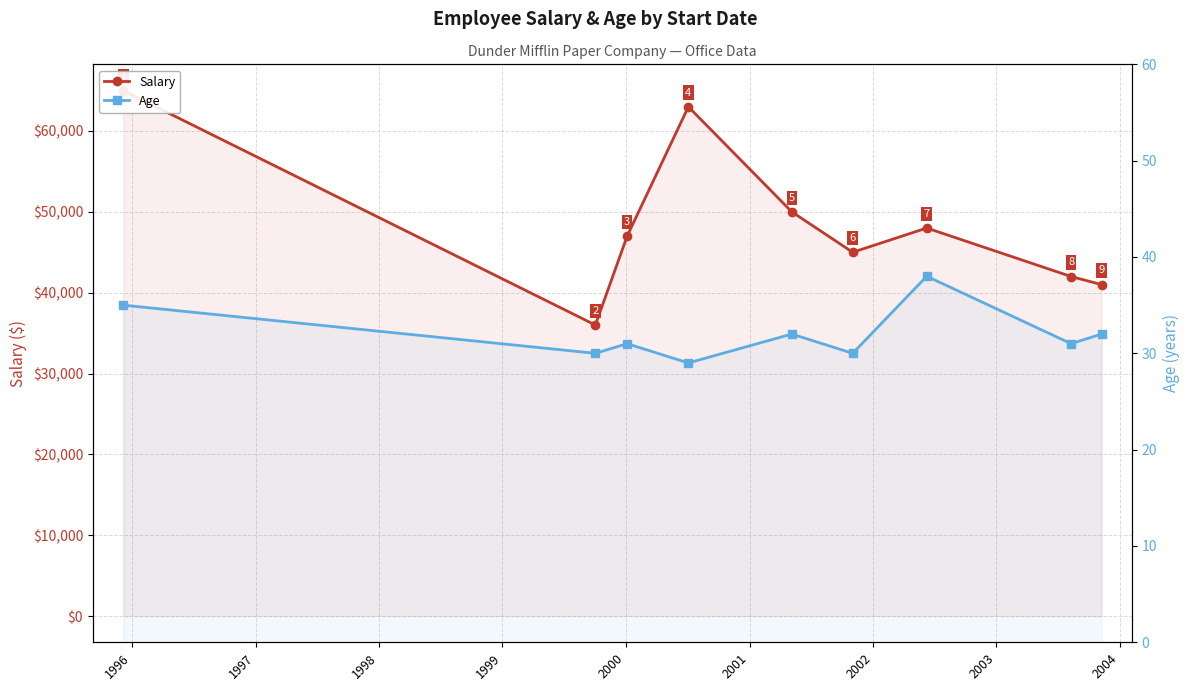

What is the minimum value for Salary?

36000